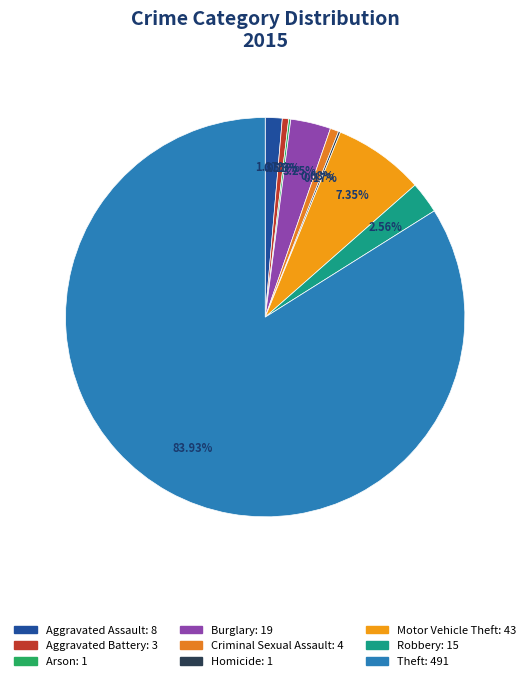

What is the change in value from Arson to Burglary?

+18